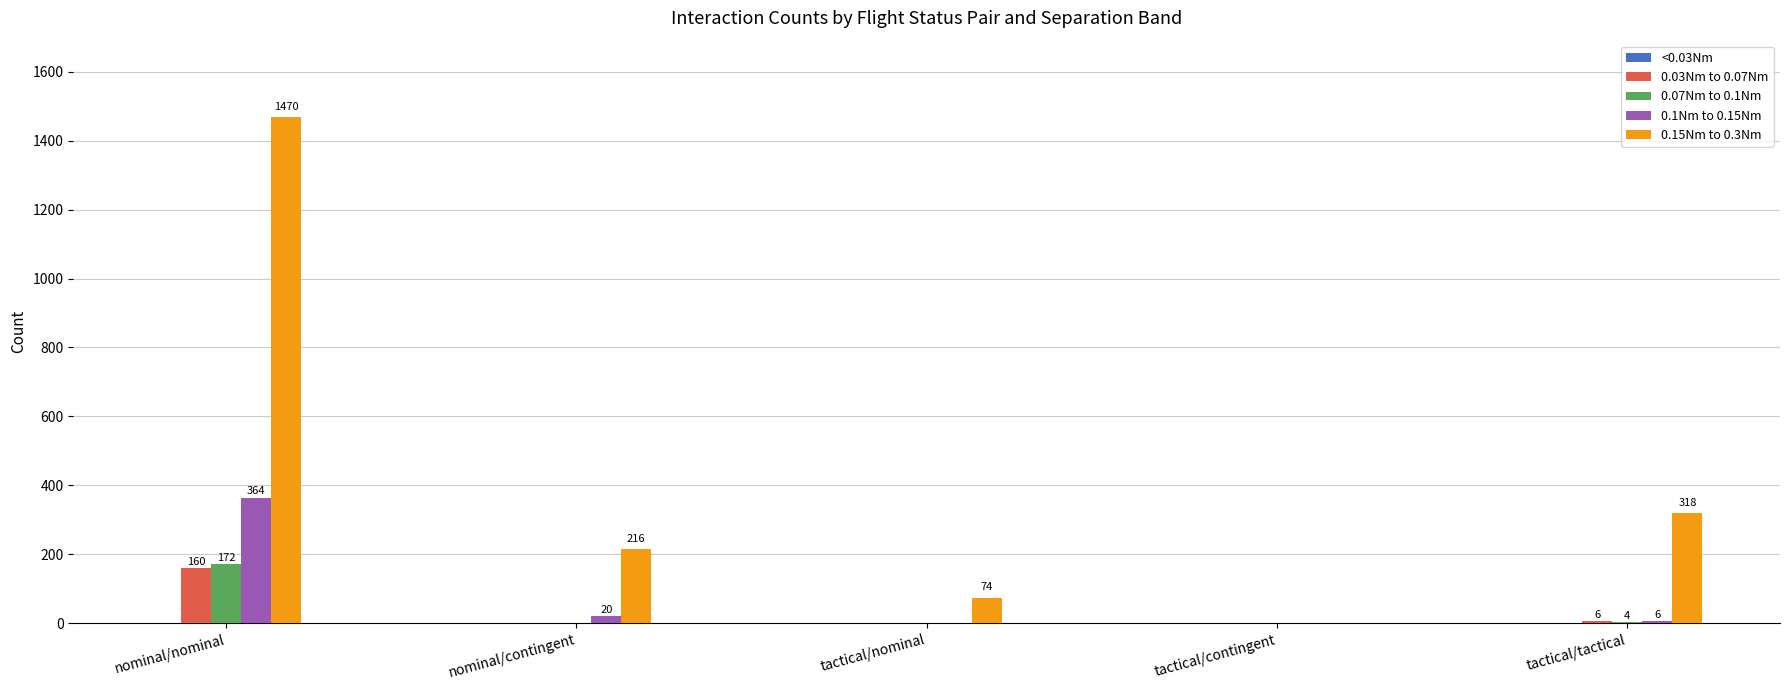

What is the sum of all 0.1Nm to 0.15Nm values?

390